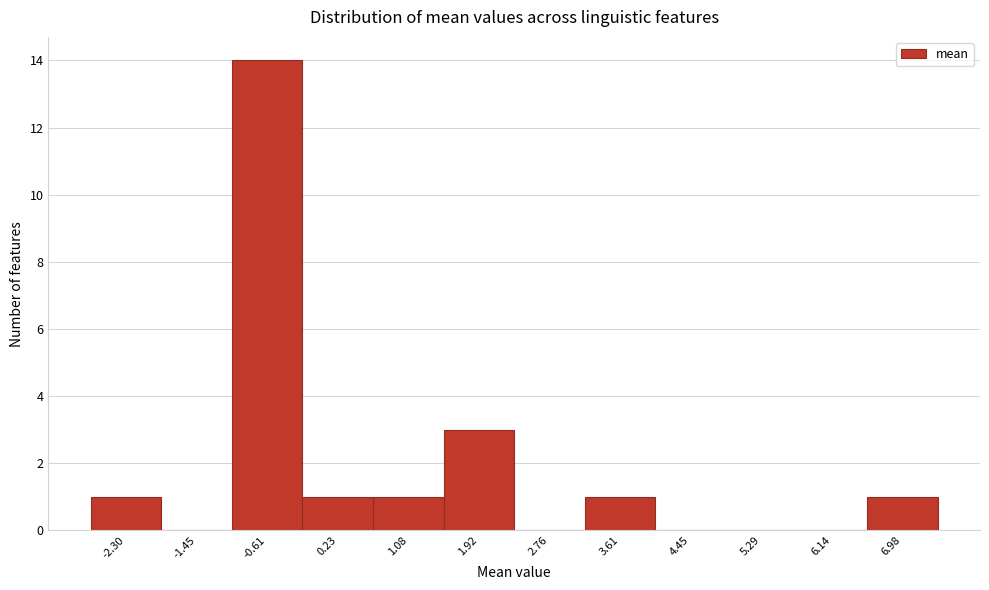

Reading left to right, transcribe all the data shown in this chart.

-2.30=1	-1.45=0	-0.61=14	0.23=1	1.08=1	1.92=3	2.76=0	3.61=1	4.45=0	5.29=0	6.14=0	6.98=1